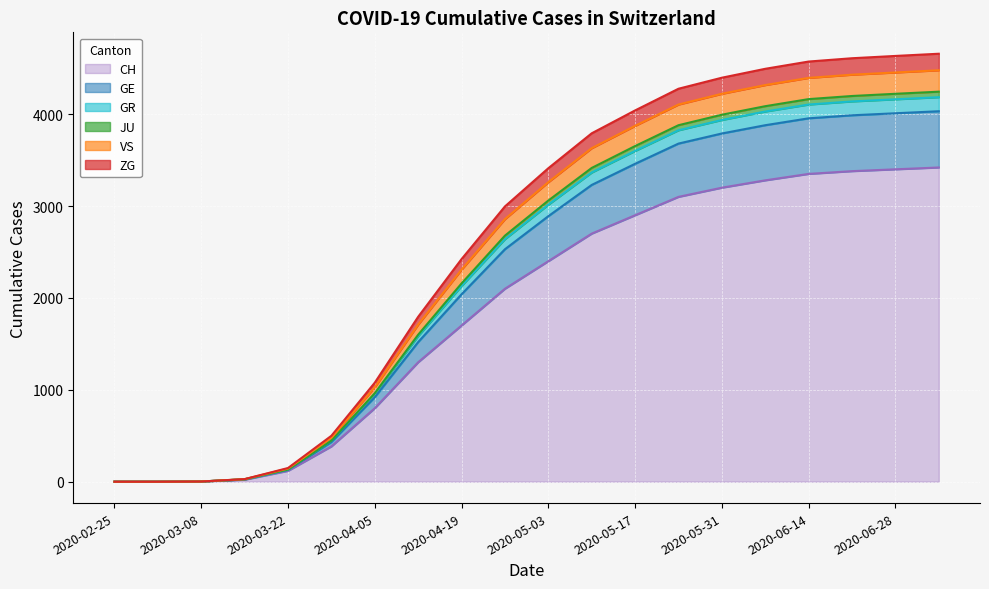

What is the highest value of the CH series?

3420